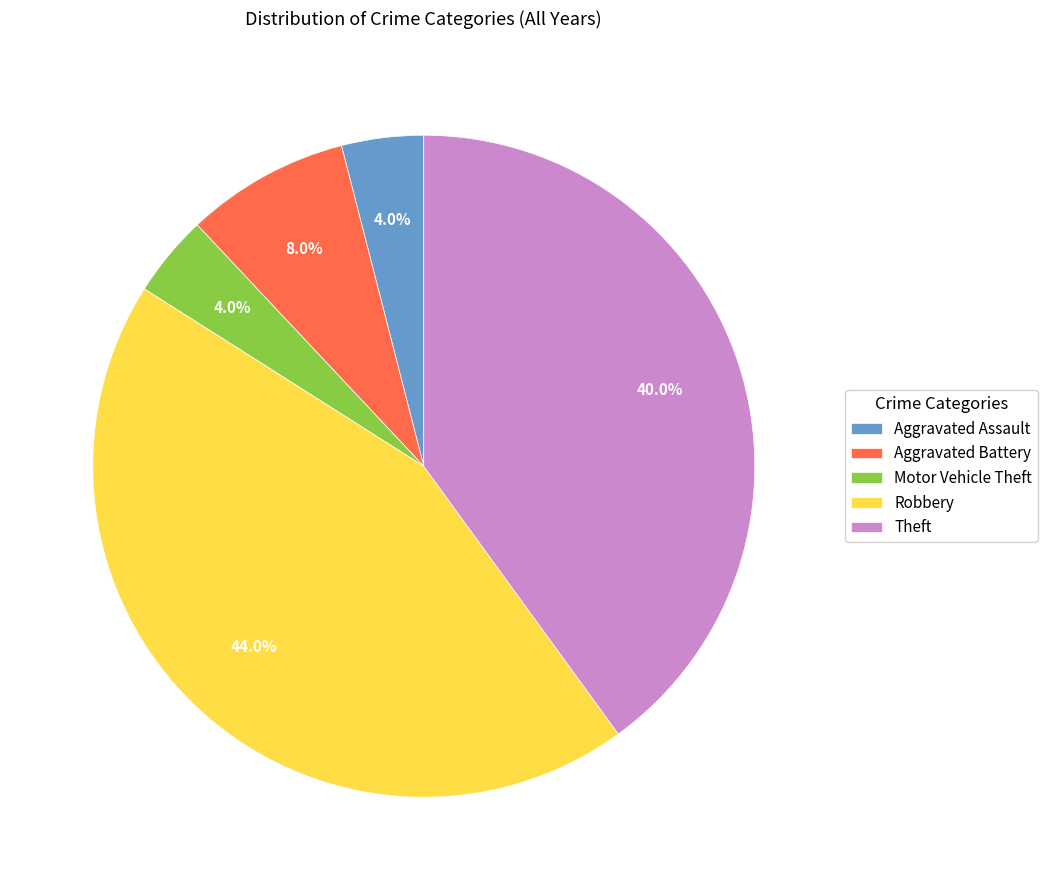

Approximately how many times larger is the value at Robbery compared to Motor Vehicle Theft?

11.0